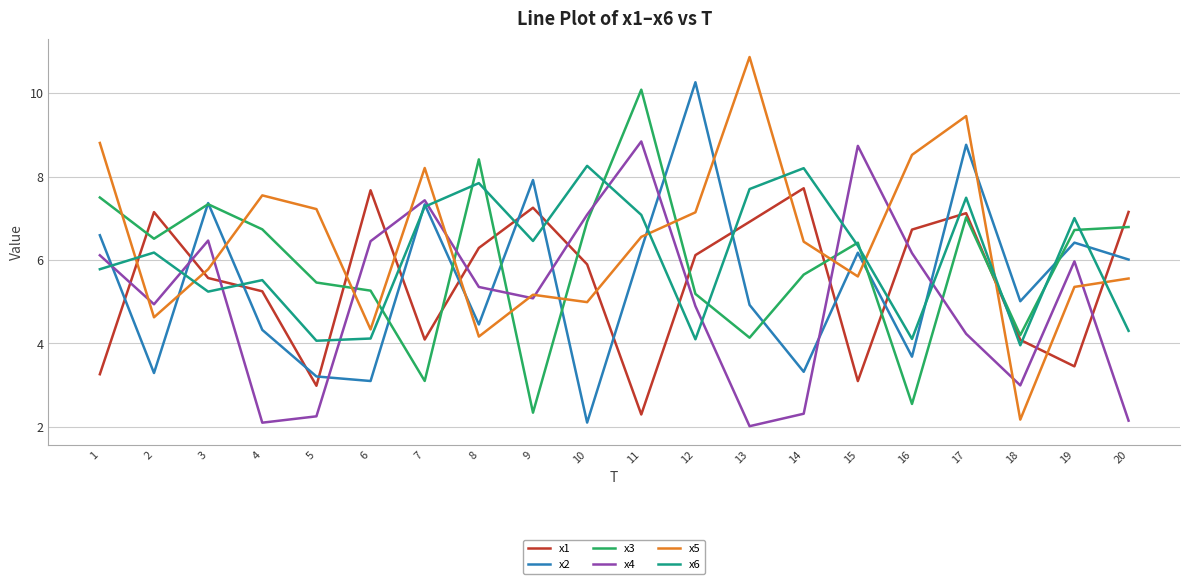

Between which two adjacent categories do x5 and x3 first intersect?

1 and 2